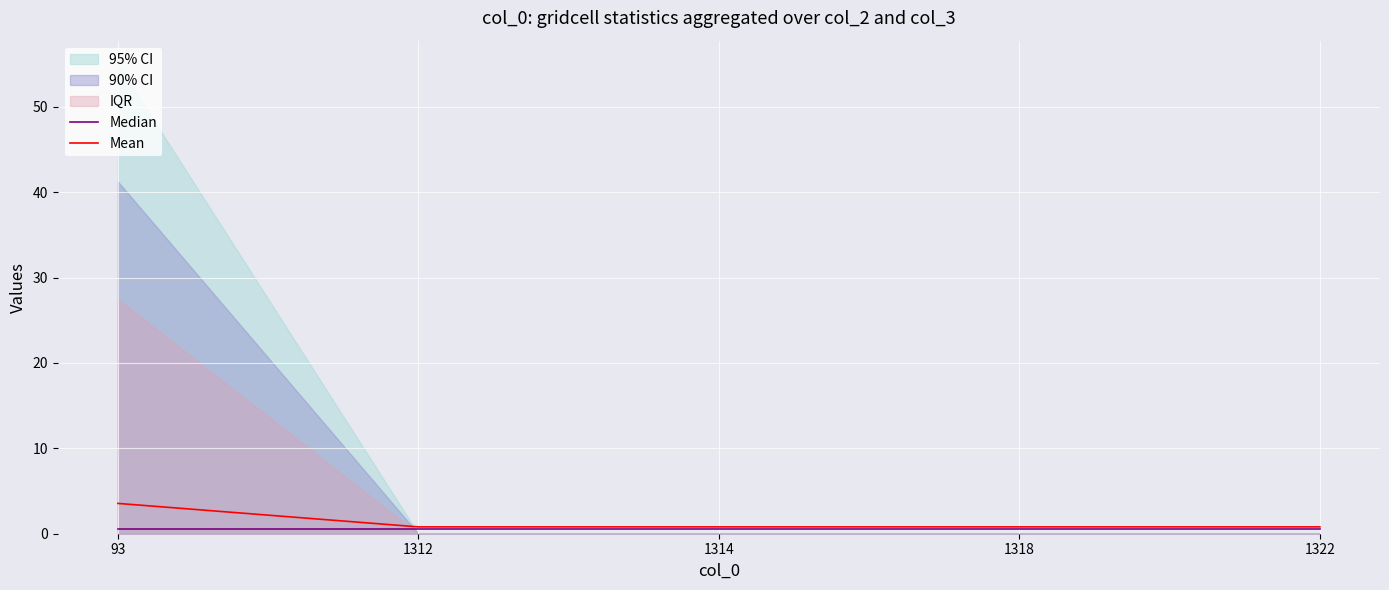

Reading right to left, list all the values displayed in this chart.

Median: 1322=0.5	1318=0.5	1314=0.5	1312=0.5	93=0.5
Mean: 1322=0.8	1318=0.8	1314=0.8	1312=0.8	93=3.5